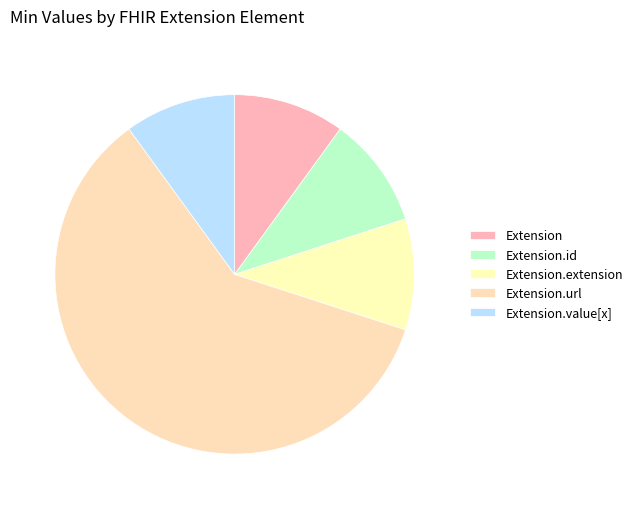

Count the number of slices in the pie.

5